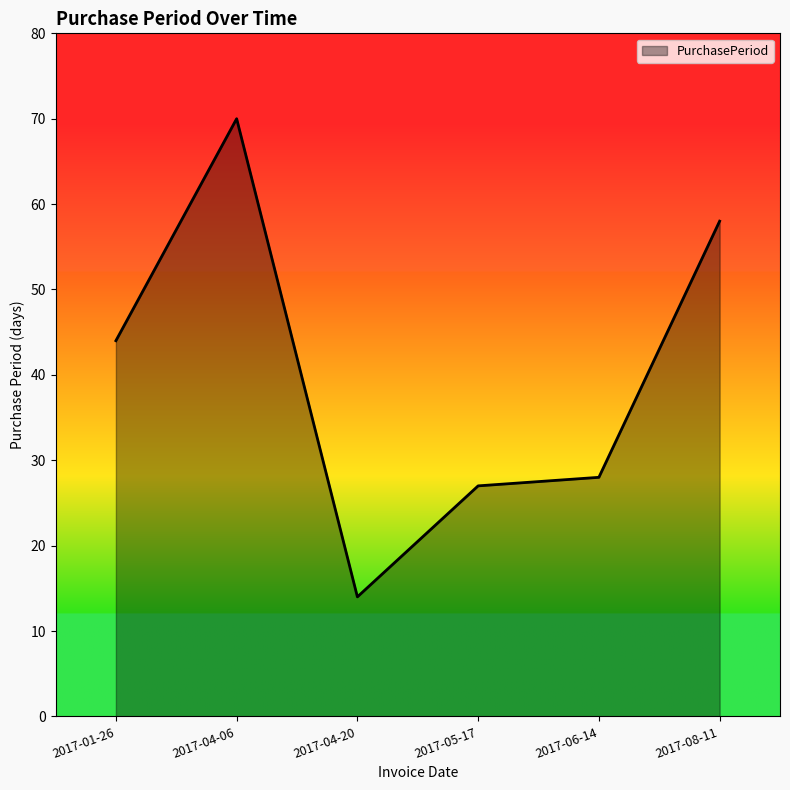

Rank the categories by value from lowest to highest.

2017-04-20, 2017-05-17, 2017-06-14, 2017-01-26, 2017-08-11, 2017-04-06